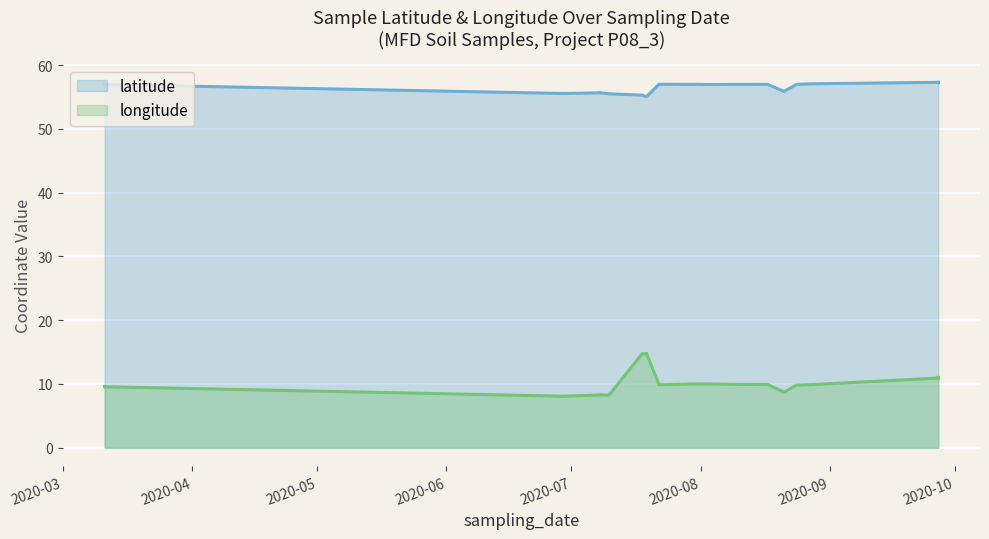

What is the difference between the highest and lowest values at 2020-06?

47.4